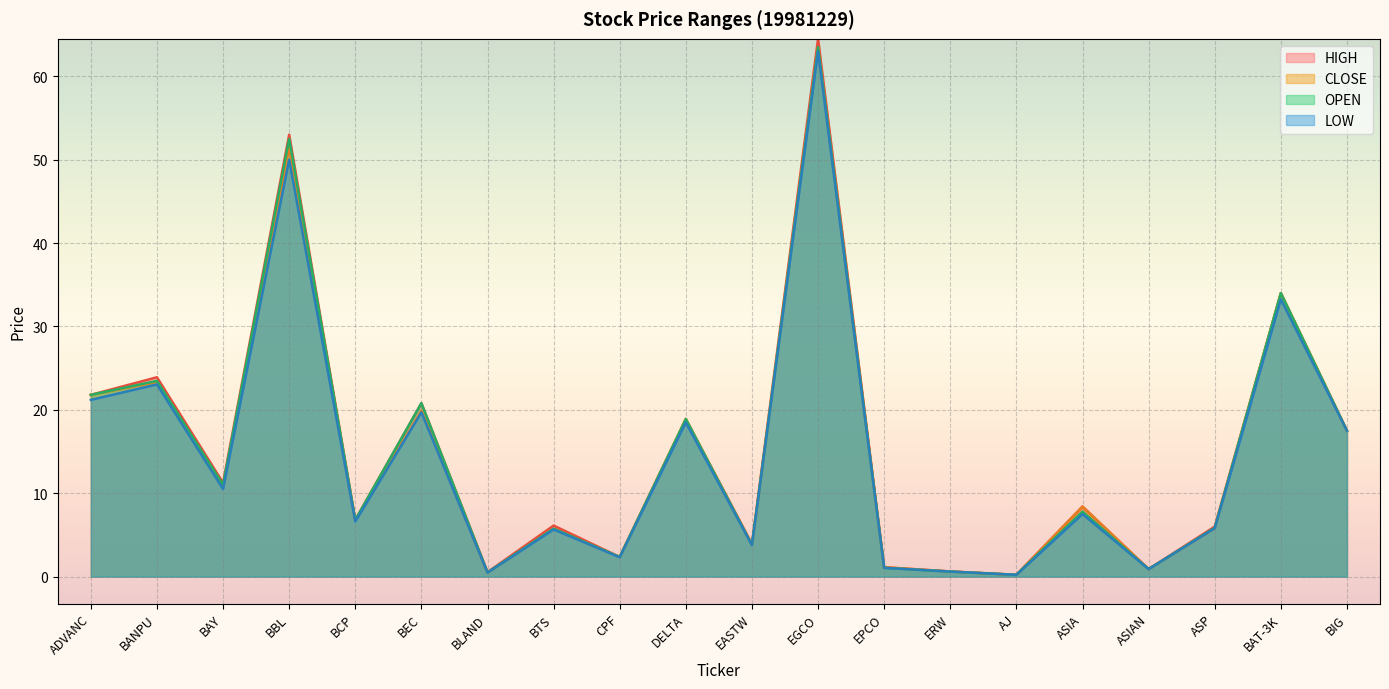

Between ADVANC and BAY, which is larger?

ADVANC